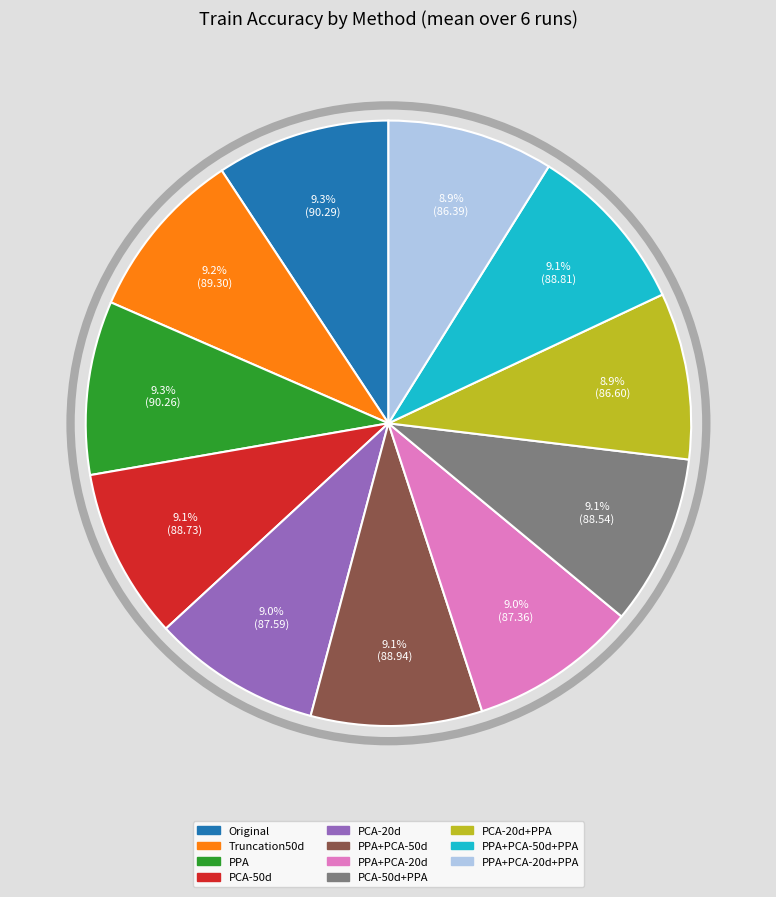

The PCA-20d slice represents 1% of the pie. True or false?

False